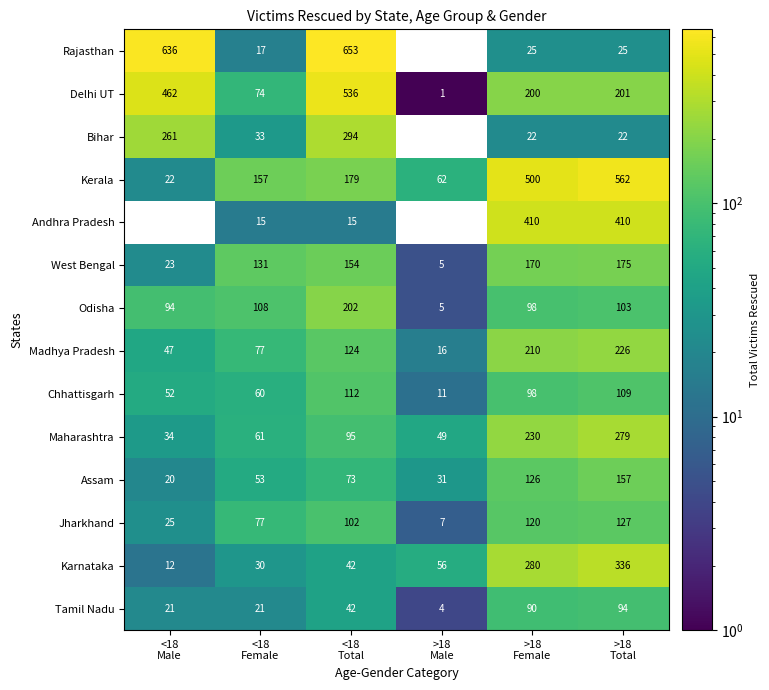

What is the difference between the maximum and minimum values in the Maharashtra series?

245